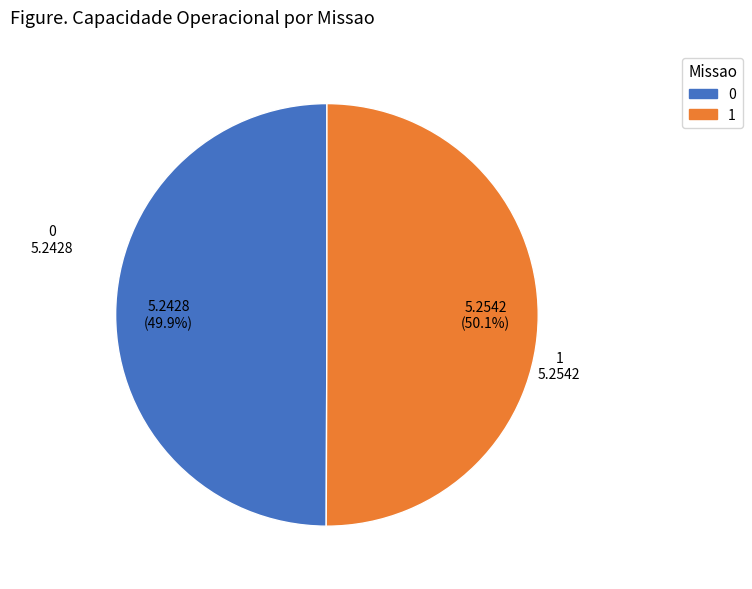

Is it true that 1 is 50% of the pie?

True